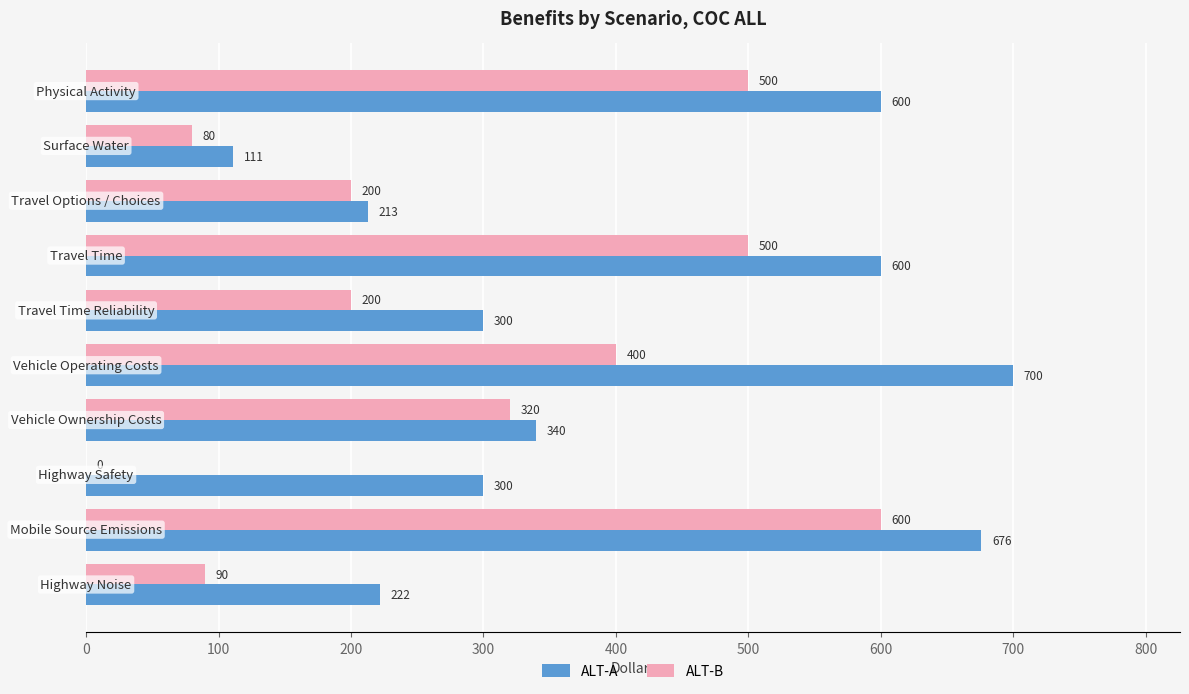

What is the maximum value shown in the chart?

700